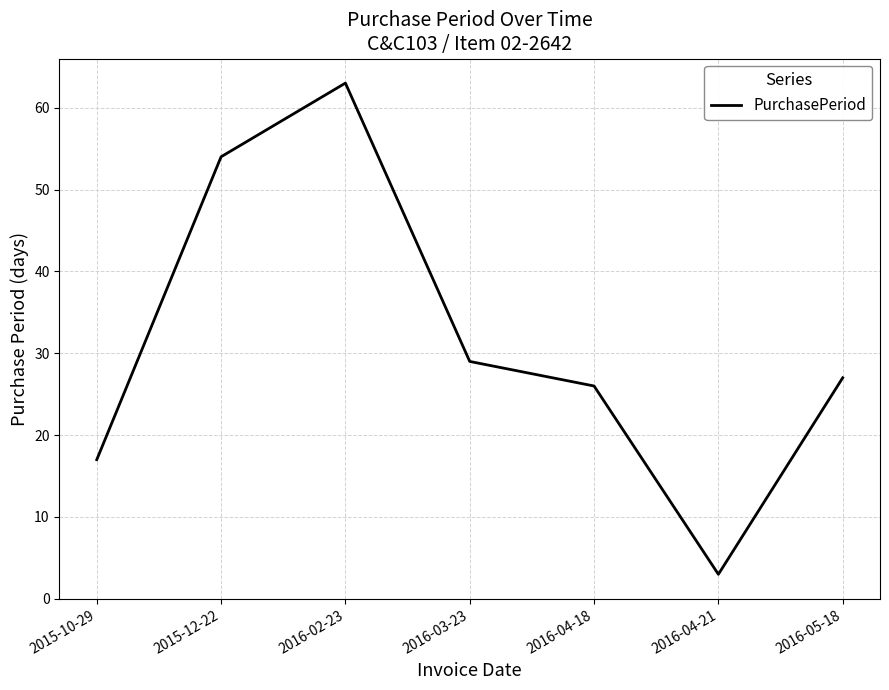

Rank the categories by value from highest to lowest.

2016-02-23, 2015-12-22, 2016-03-23, 2016-05-18, 2016-04-18, 2015-10-29, 2016-04-21